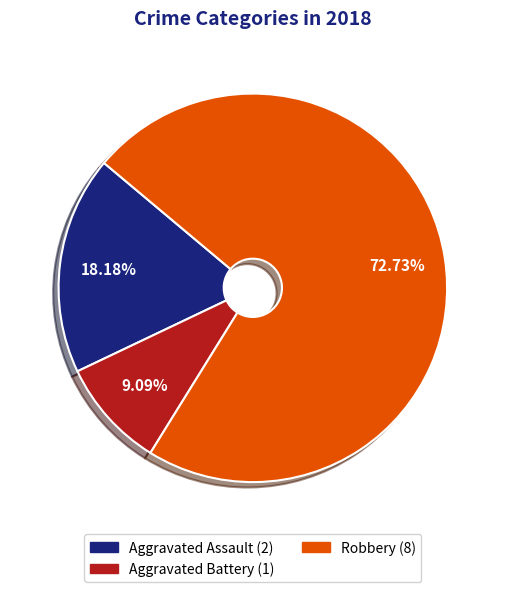

Is there a majority slice in this chart?

Yes